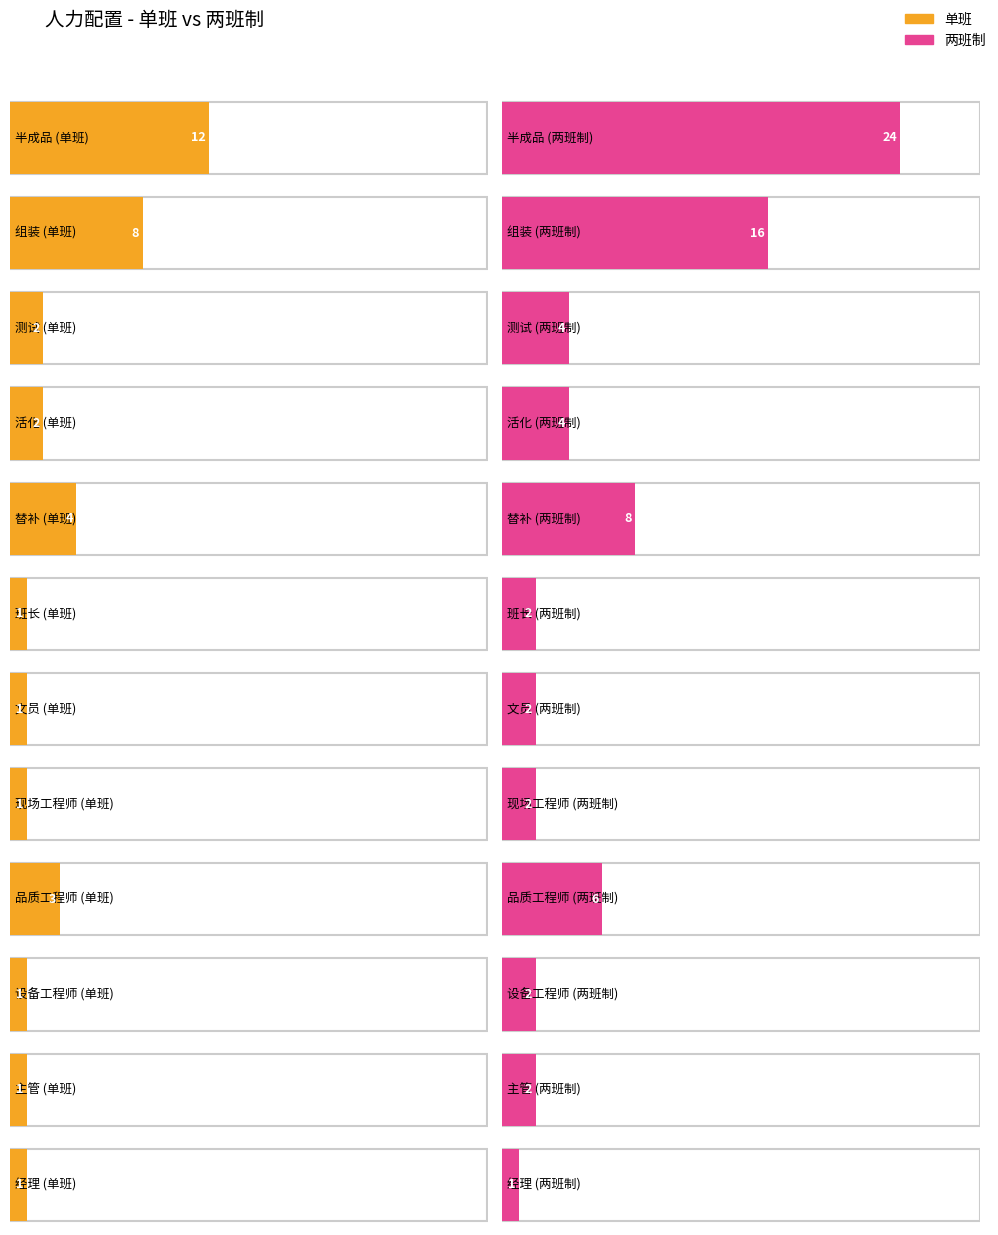

How many categories are shown in the chart?

12